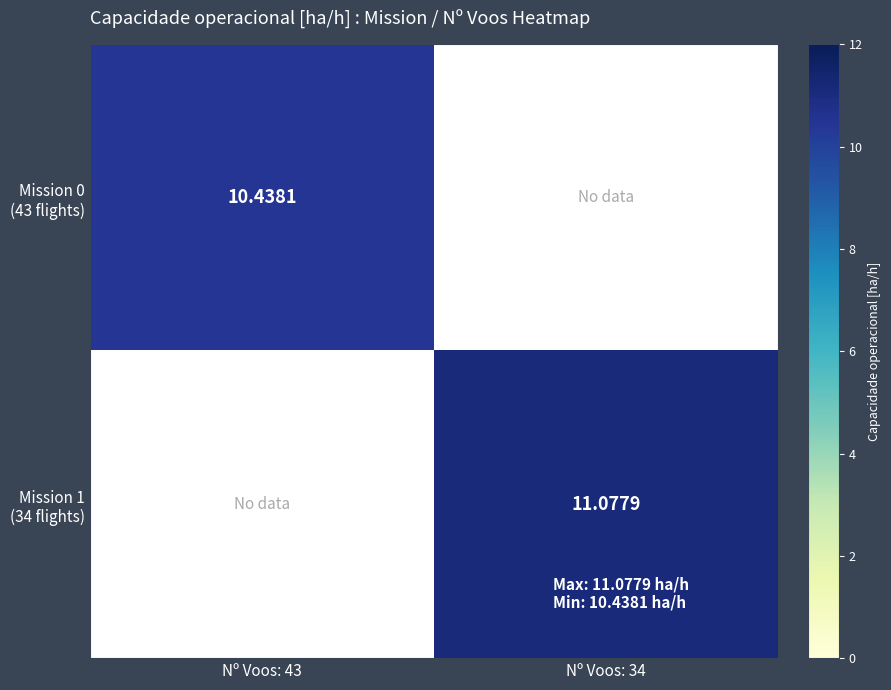

True or false: Mission 0 (43 flights) has a value of 0.0 at Nº Voos: 34.

True